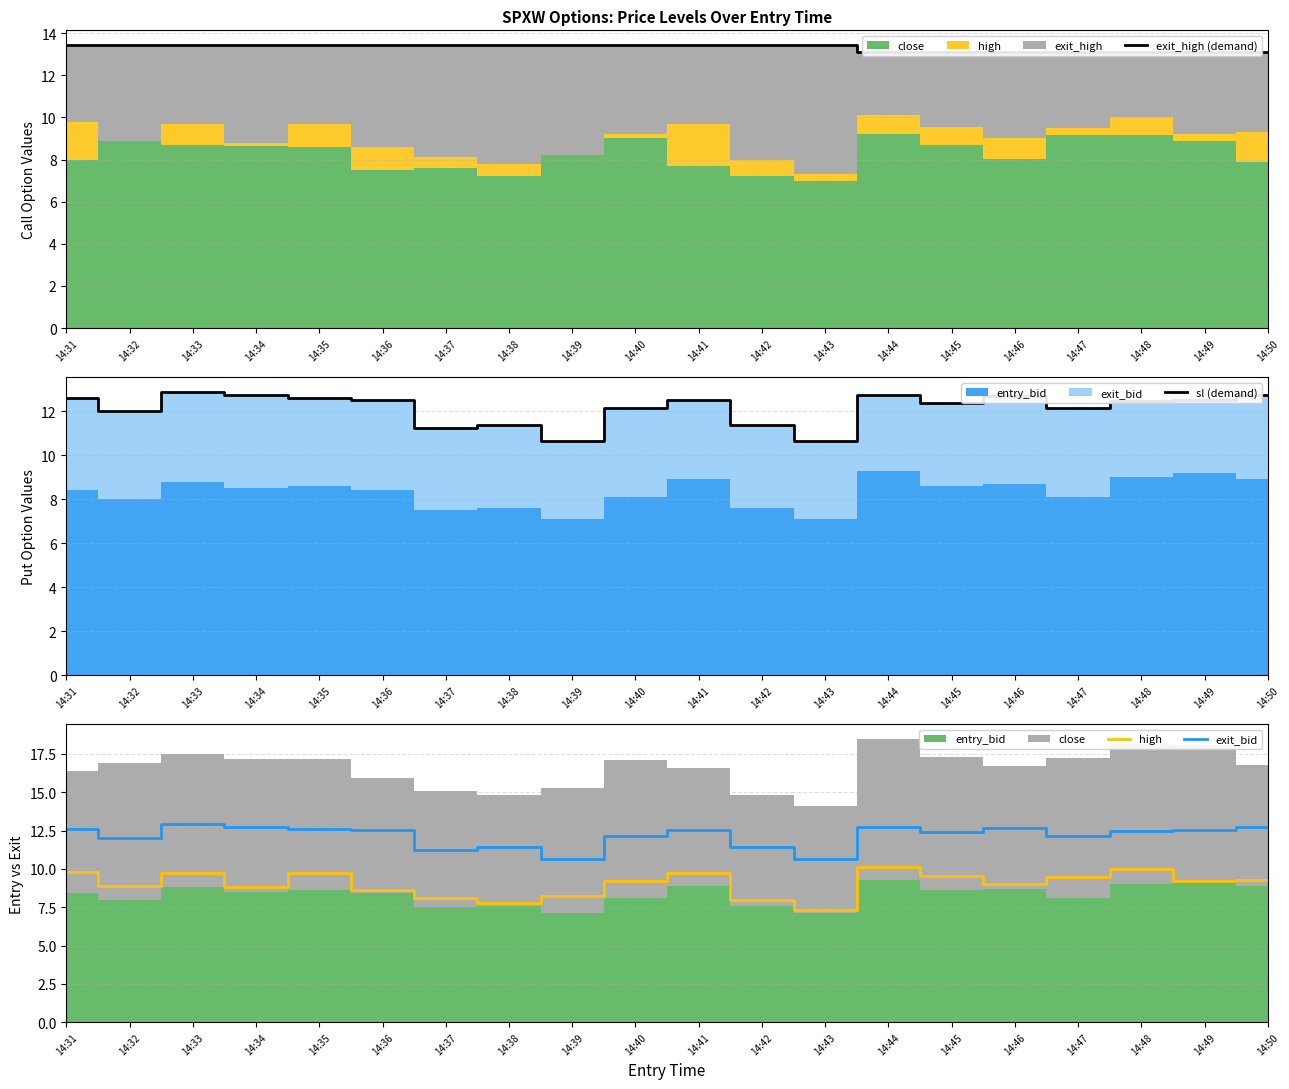

Rank the categories by exit_bid value from highest to lowest.

14:33, 14:34, 14:44, 14:50, 14:46, 14:31, 14:35, 14:36, 14:41, 14:49, 14:48, 14:45, 14:40, 14:47, 14:32, 14:38, 14:42, 14:37, 14:39, 14:43